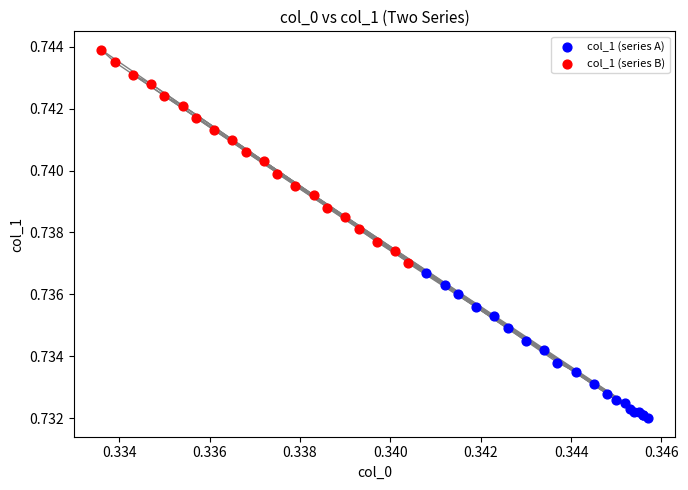

Which series reaches the maximum Y coordinate?

col_1 (series B)